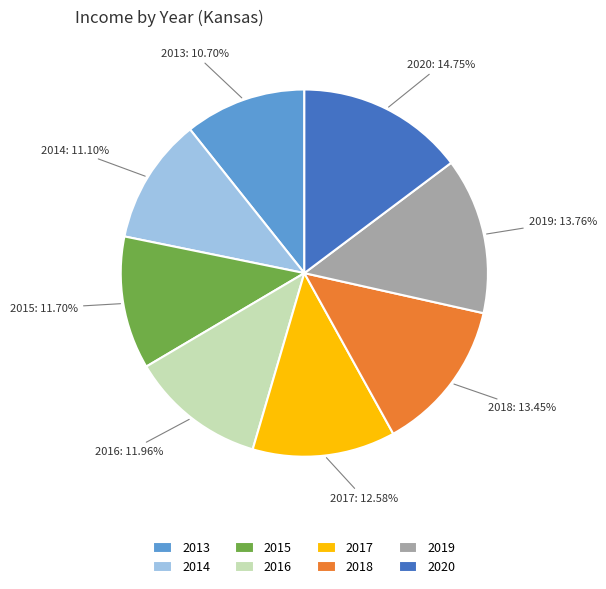

The 2014 slice represents 11% of the pie. True or false?

True